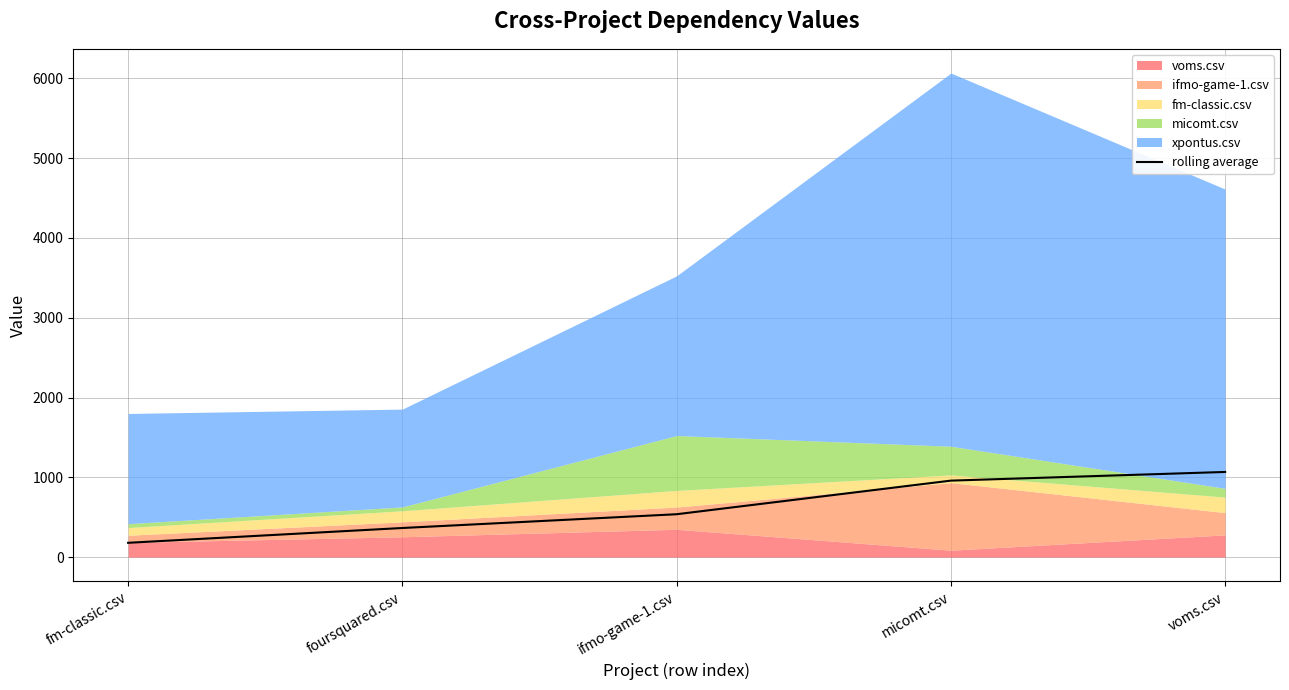

What value does the rolling average series have at fm-classic.csv?

180.1